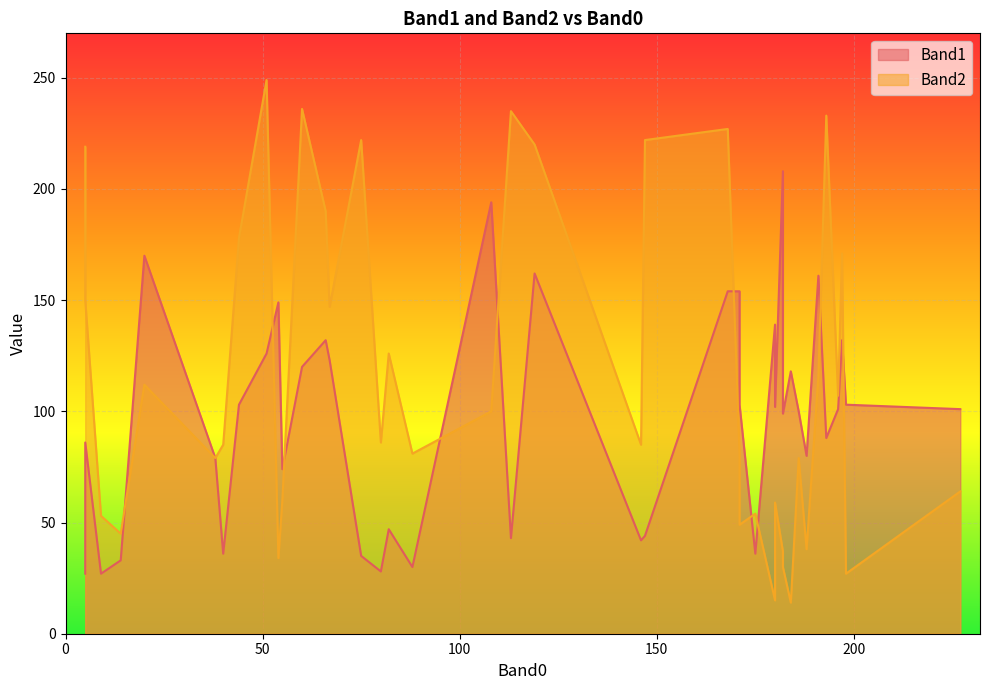

Which series ends up on top after the final intersection of Band2 and Band1?

Band1